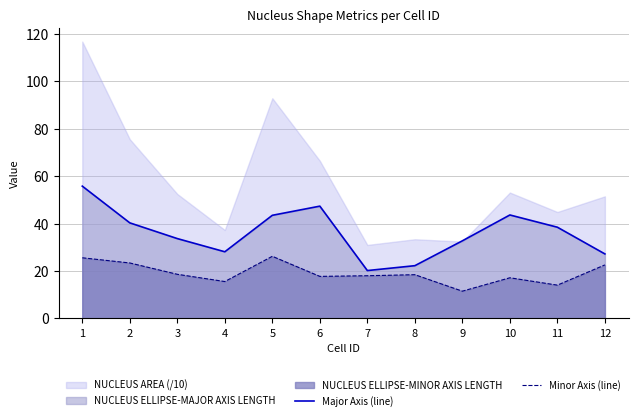

True or false: Minor Axis (line) and Major Axis (line) intersect in this chart.

False